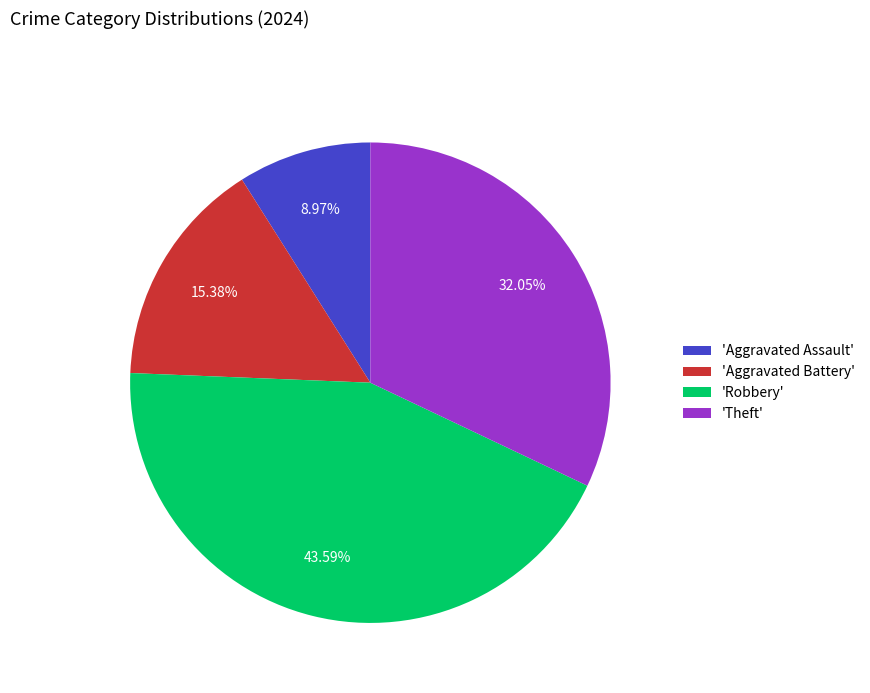

Is there any slice that represents more than half of the pie?

No